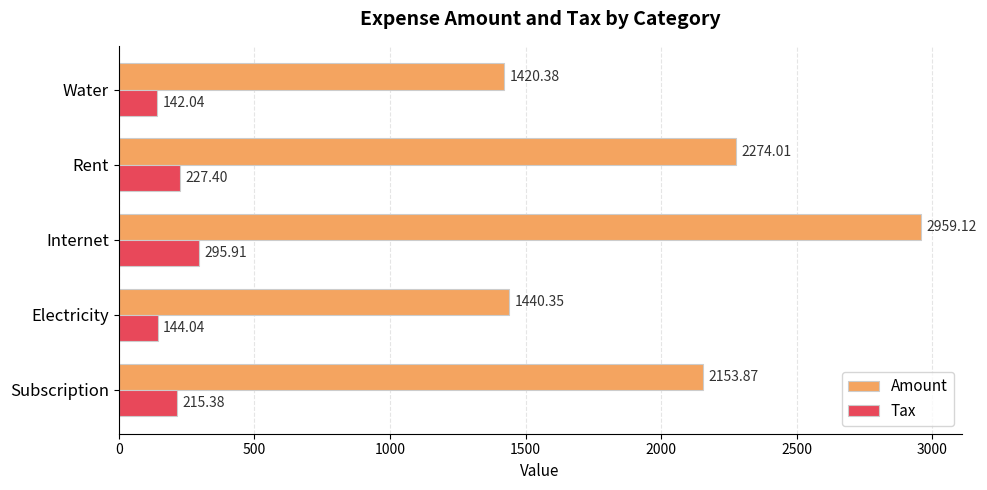

At which label is Amount closest to 2189?

Subscription